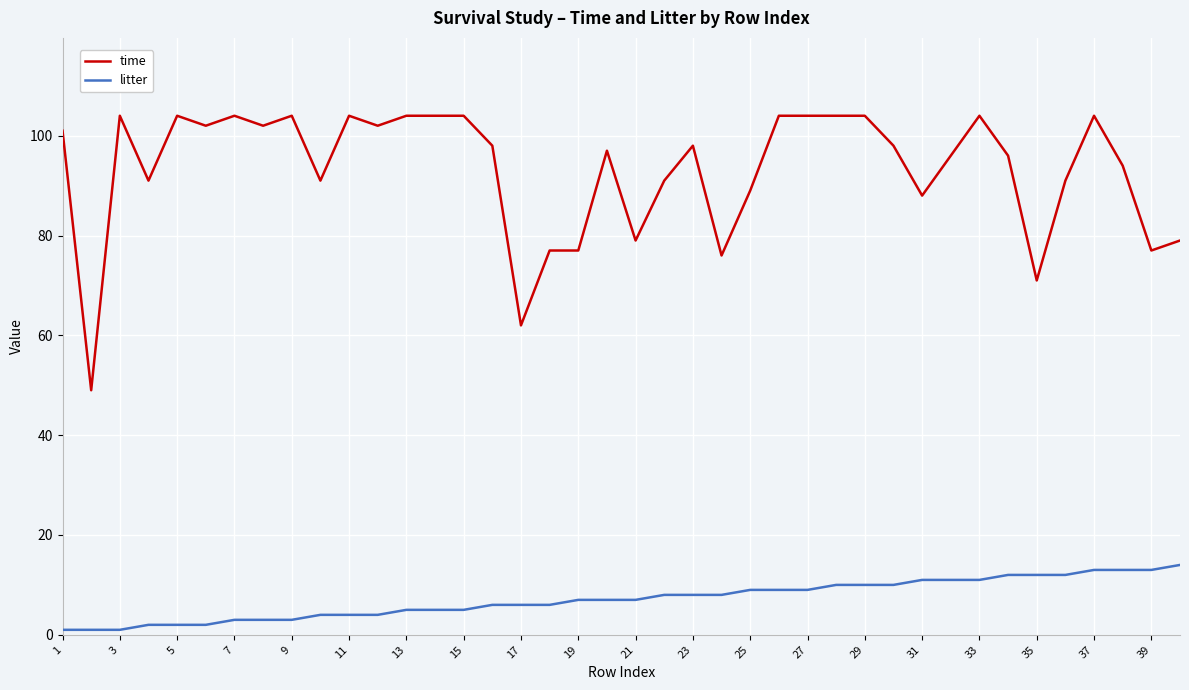

Does the chart have visible grid lines?

Yes